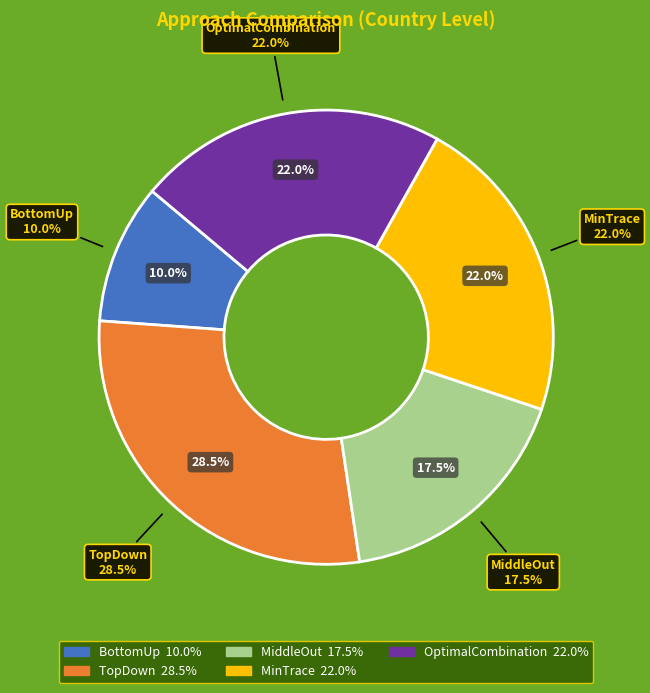

Rank the categories by value from highest to lowest.

TopDown, MinTrace, OptimalCombination, MiddleOut, BottomUp